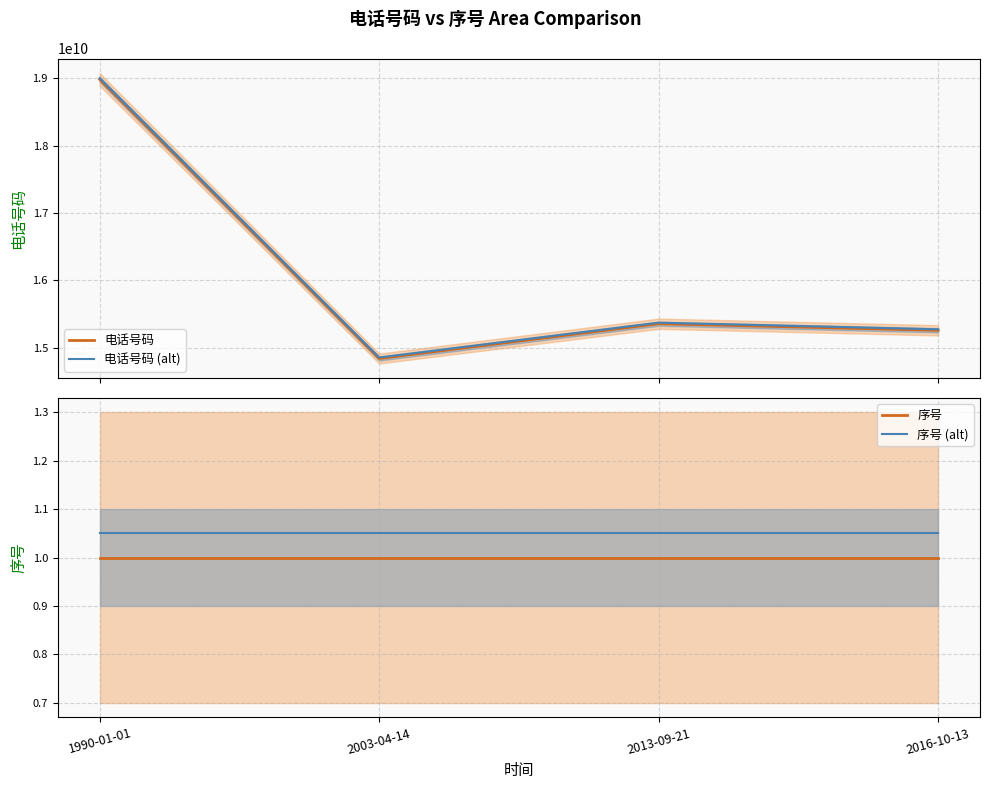

What is the label of the 2nd point from the left?

2003-04-14